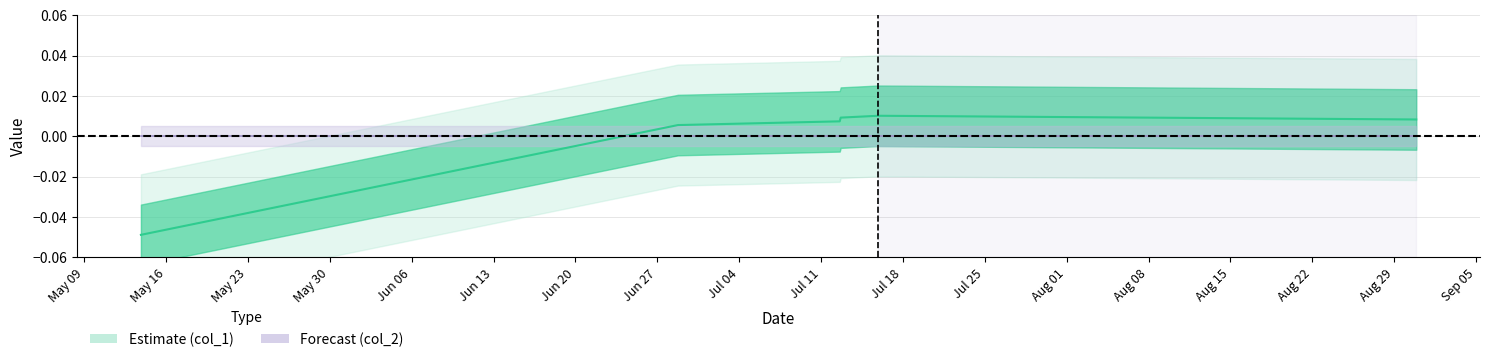

What is the difference between the values at May 23 and May 09?

0.1